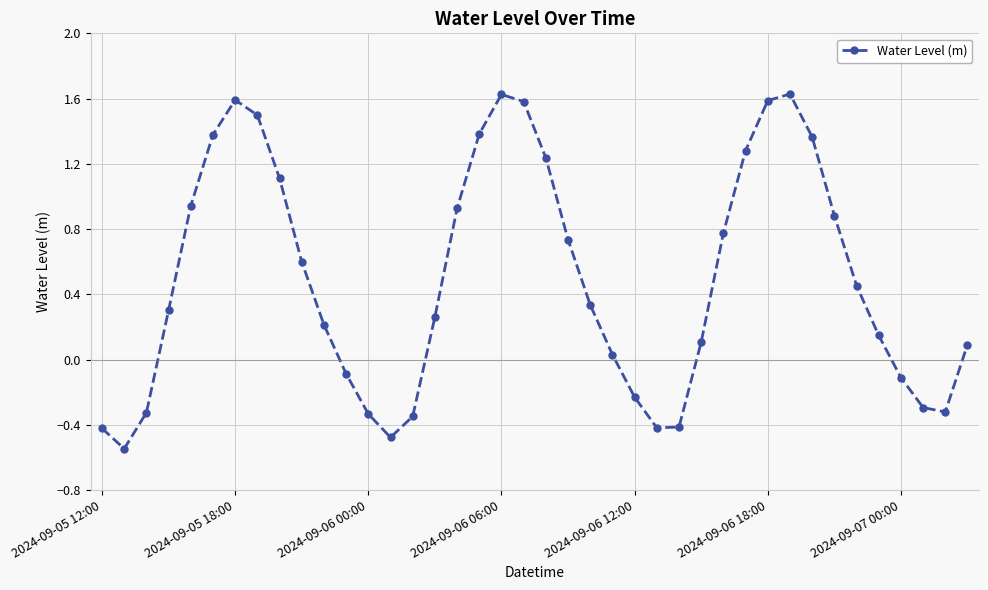

How many interior local peaks (higher than both neighbors) does the data have?

3